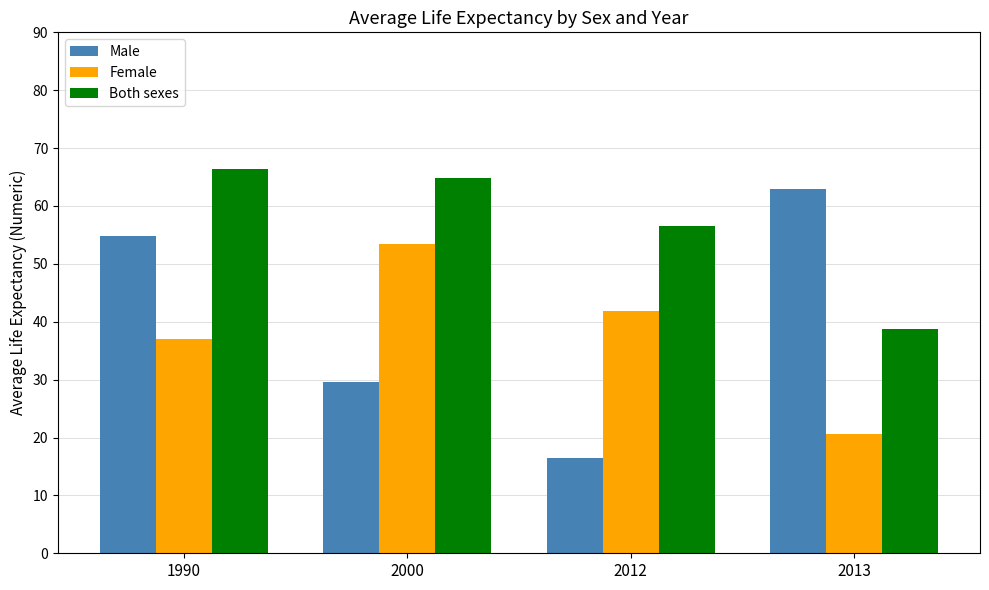

How many groups of bars are there?

4